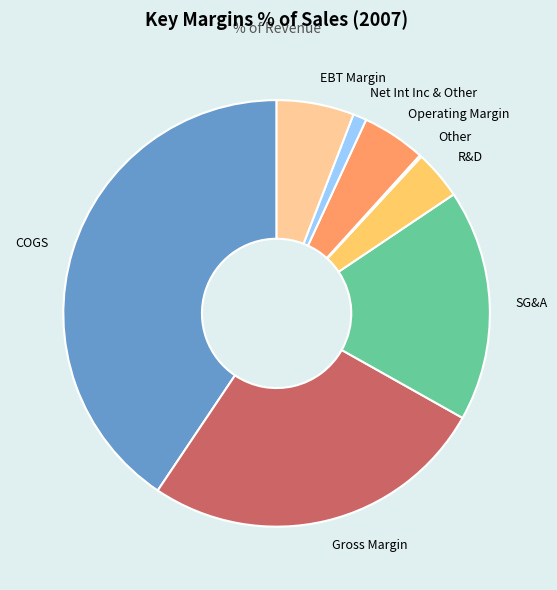

Does EBT Margin represent more than half of the total?

No